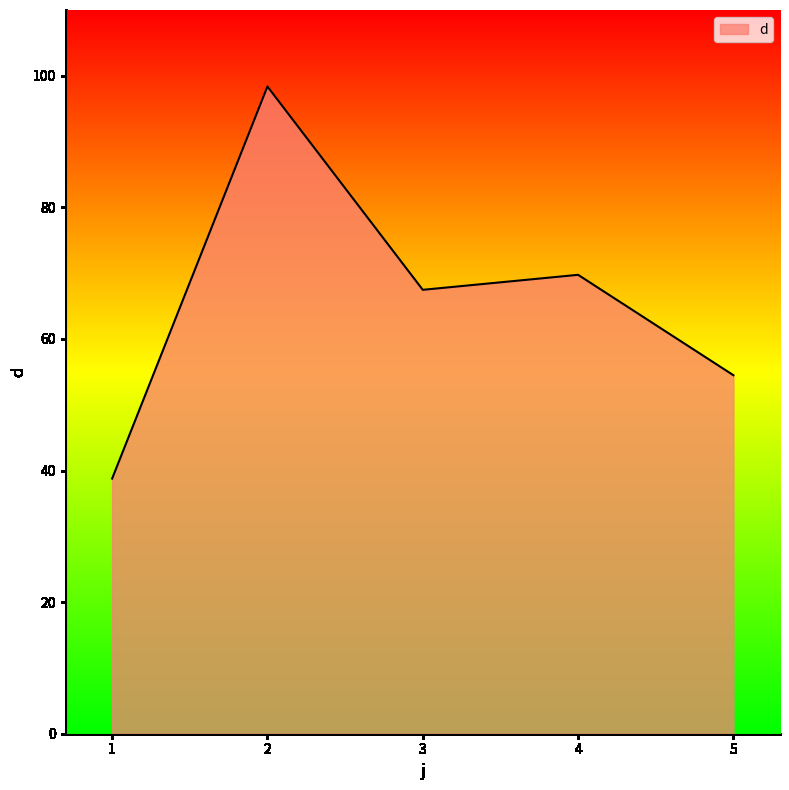

How many values are below 67?

2